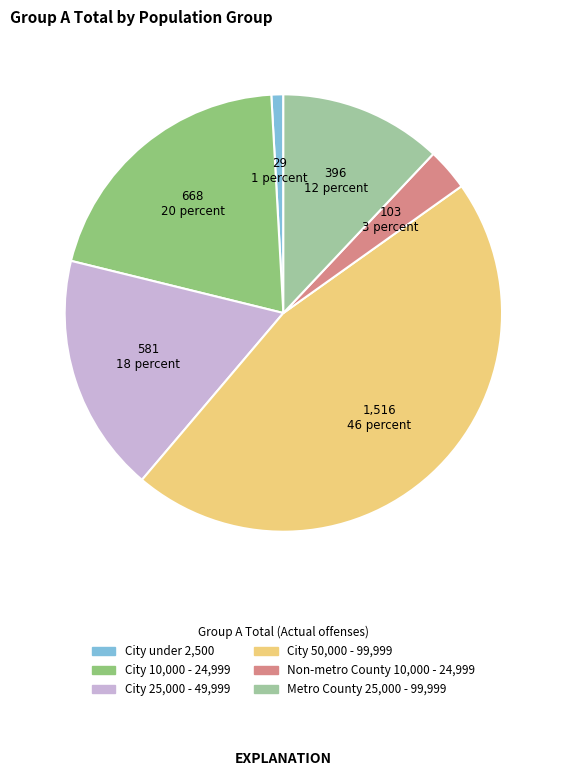

Is there any slice that represents more than half of the pie?

No